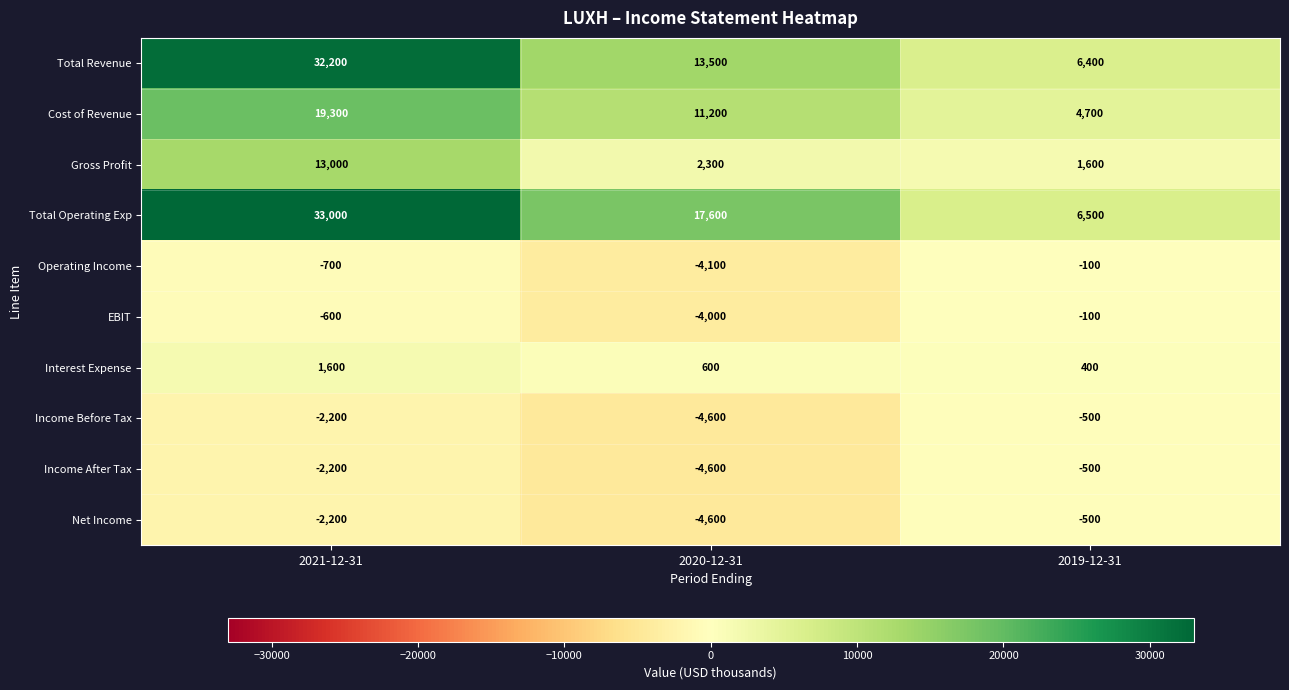

How many series are shown in this chart?

10